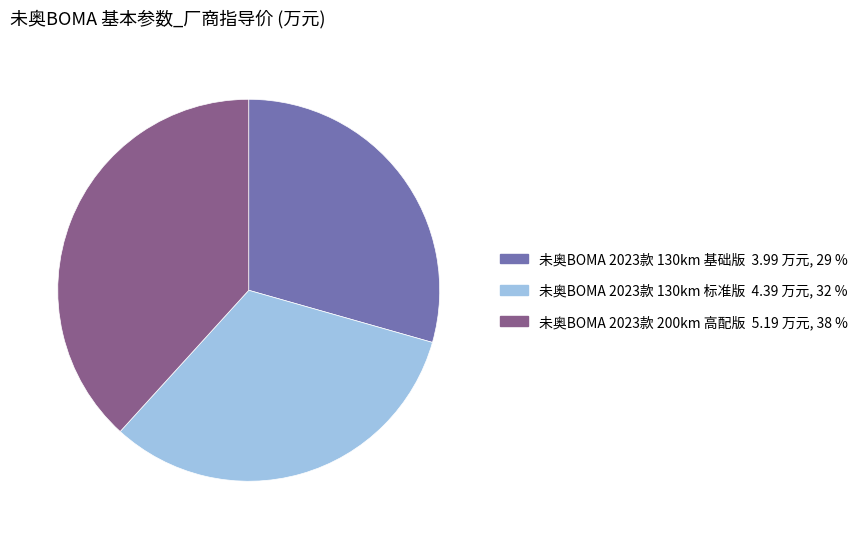

The 未奥BOMA 2023款 200km 高配版 slice represents 25% of the pie. True or false?

False